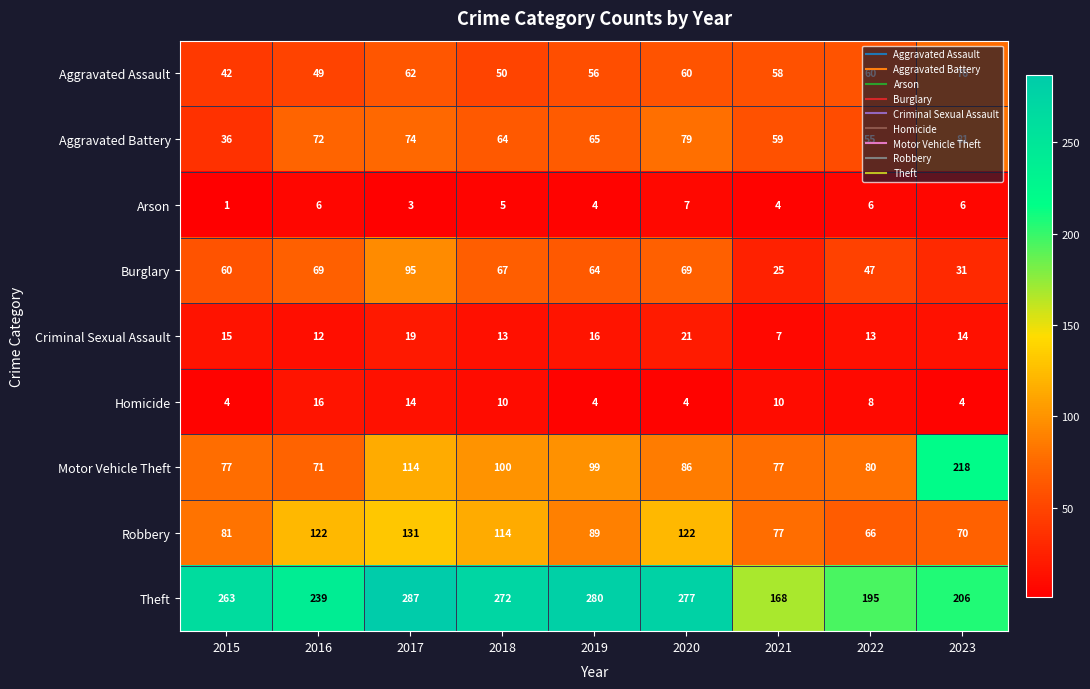

True or false: Arson has a value of 3 at 2017.

True